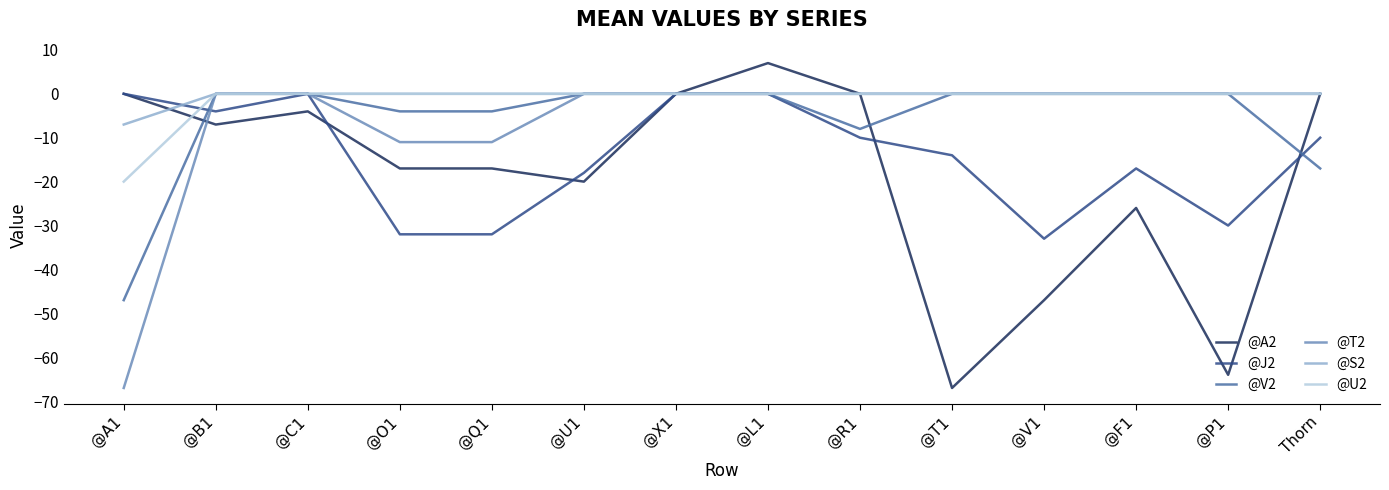

What is the maximum value shown in the chart?

7